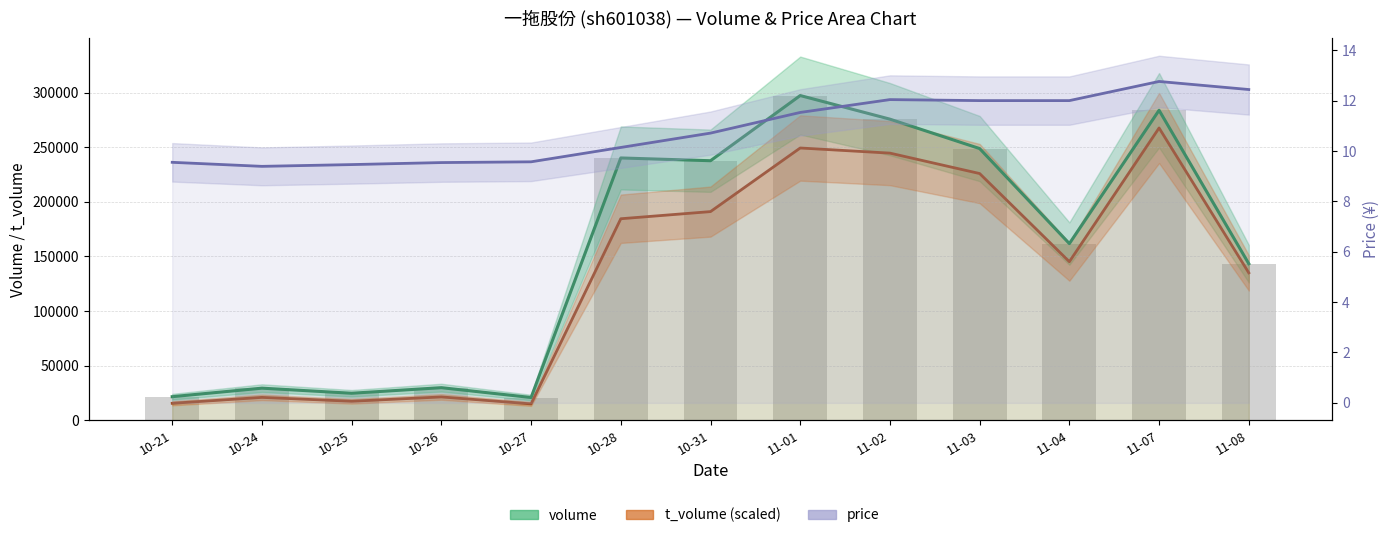

What is the lowest value of the volume (trend) series?

20804.0